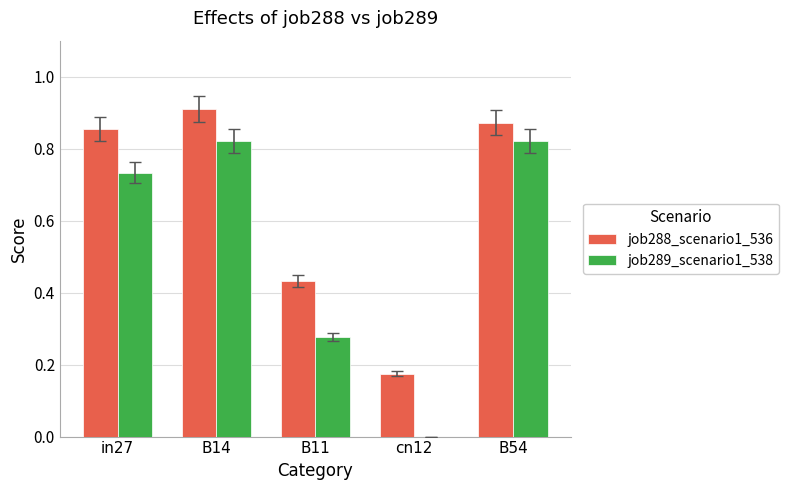

The job289_scenario1_538 series shows 1.2 at B14. True or false?

False